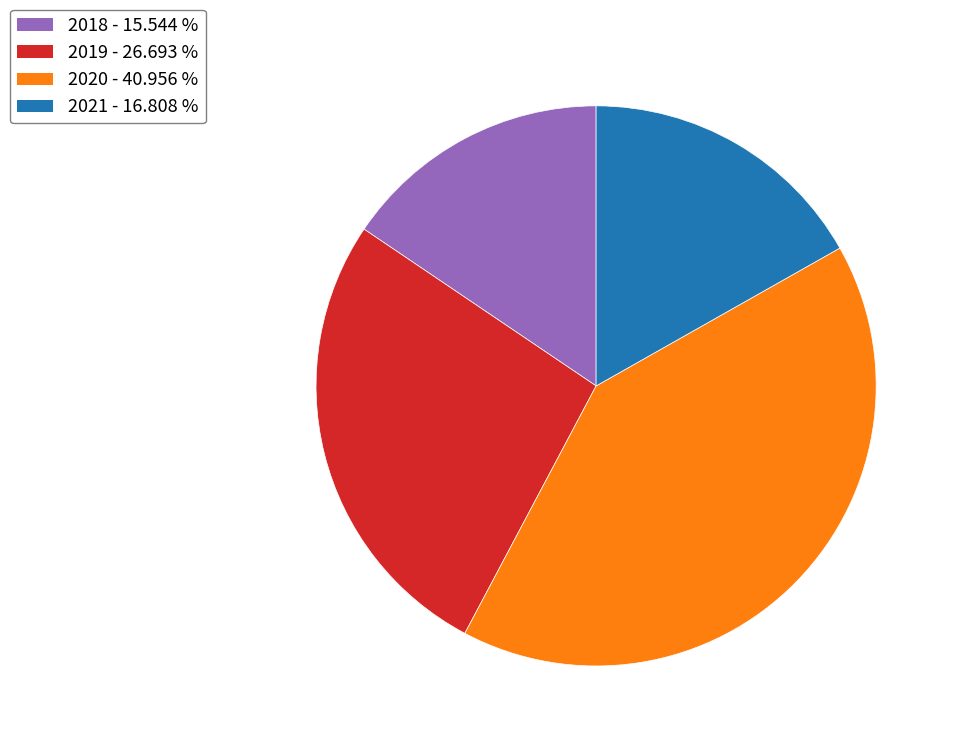

Is there any slice that represents more than half of the pie?

No